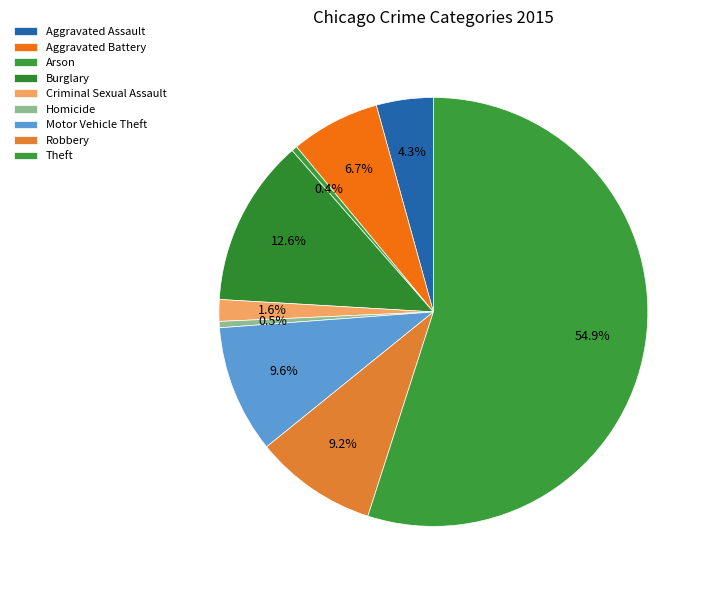

True or false: Aggravated Assault accounts for 1% of the total.

False